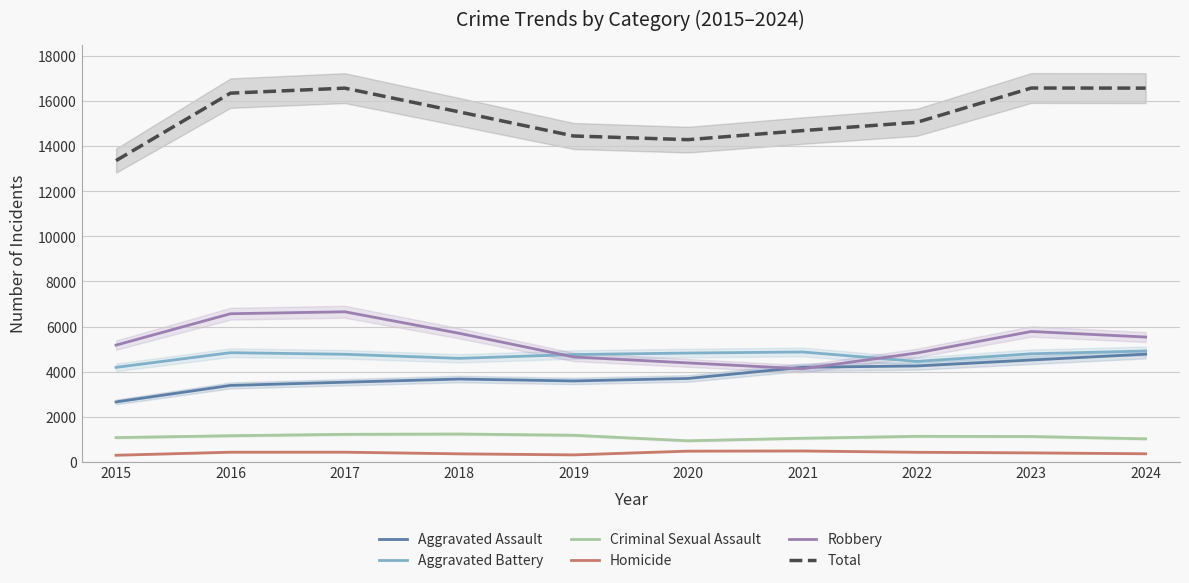

Does the chart display data point markers on the line(s)?

No